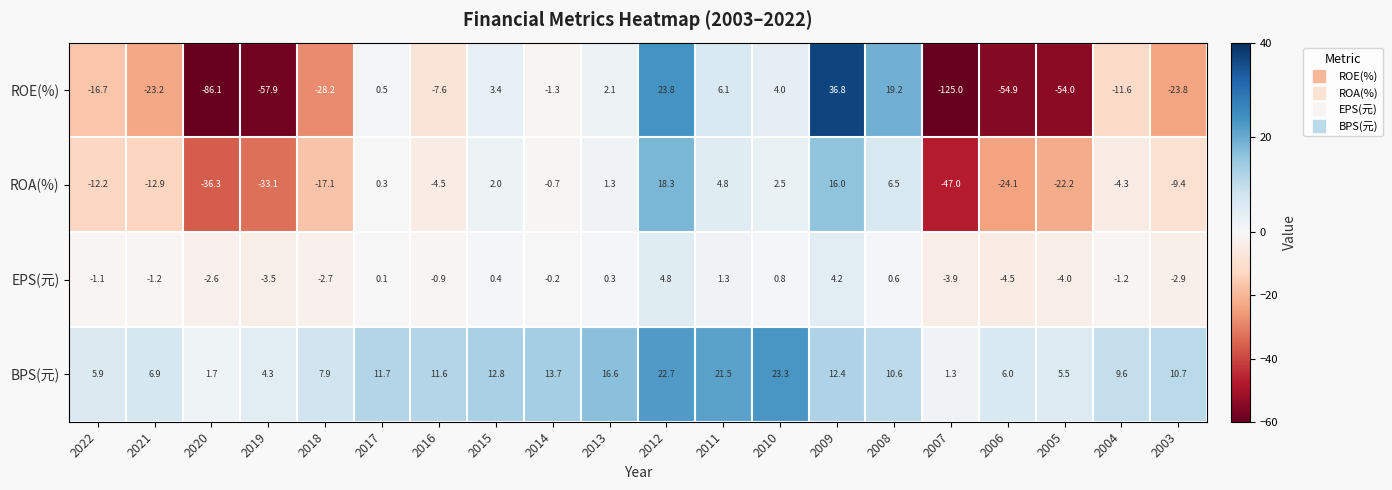

What is the sum of the ROE(%) values at 2019 and 2012?

-34.1